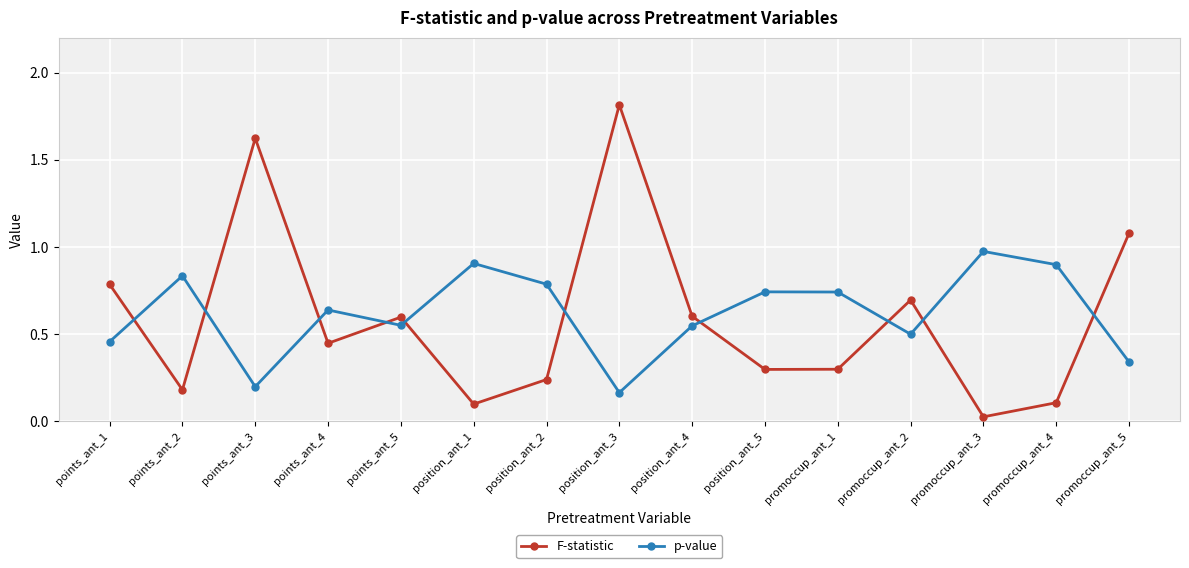

How many lines are shown in the chart?

2